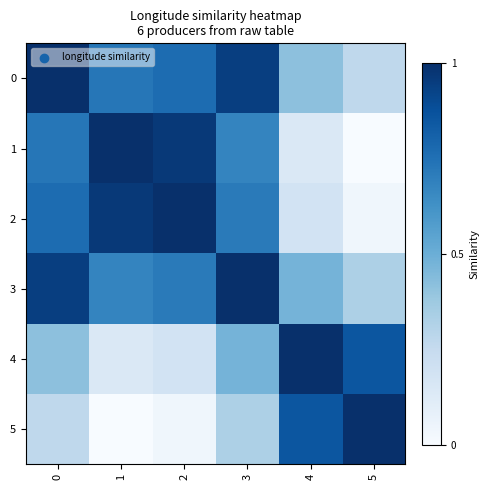

Between 3 and 5, which is larger?

3